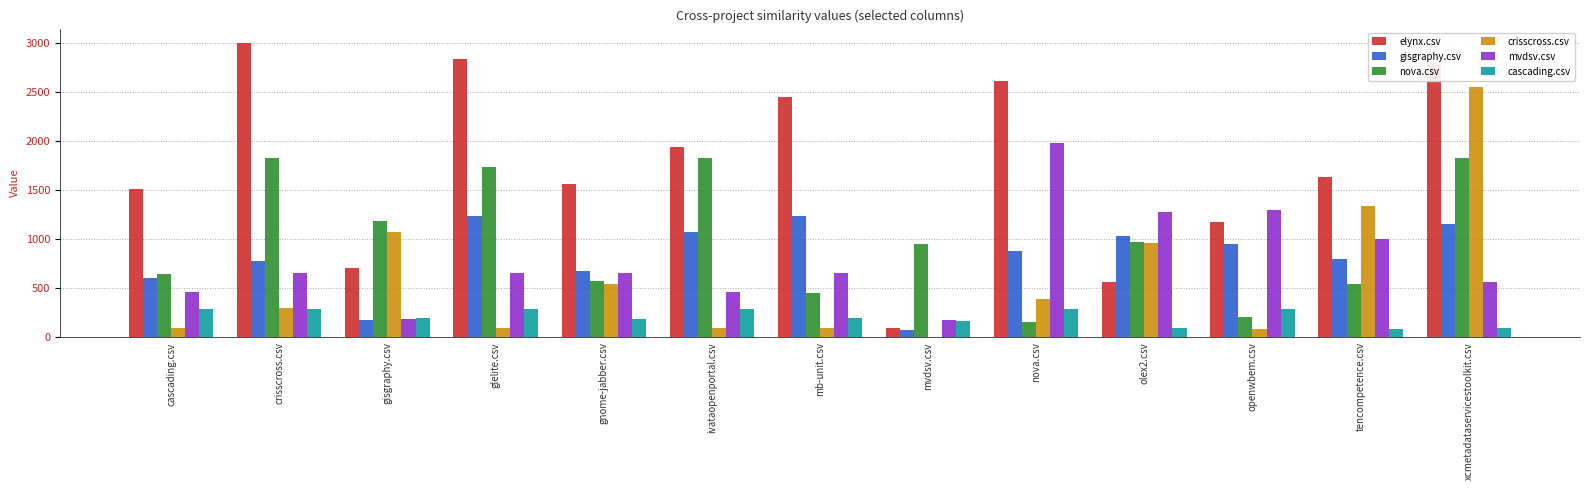

Is the value of gisgraphy.csv at glelite.csv greater than the value of cascading.csv at ivataopenportal.csv?

Yes